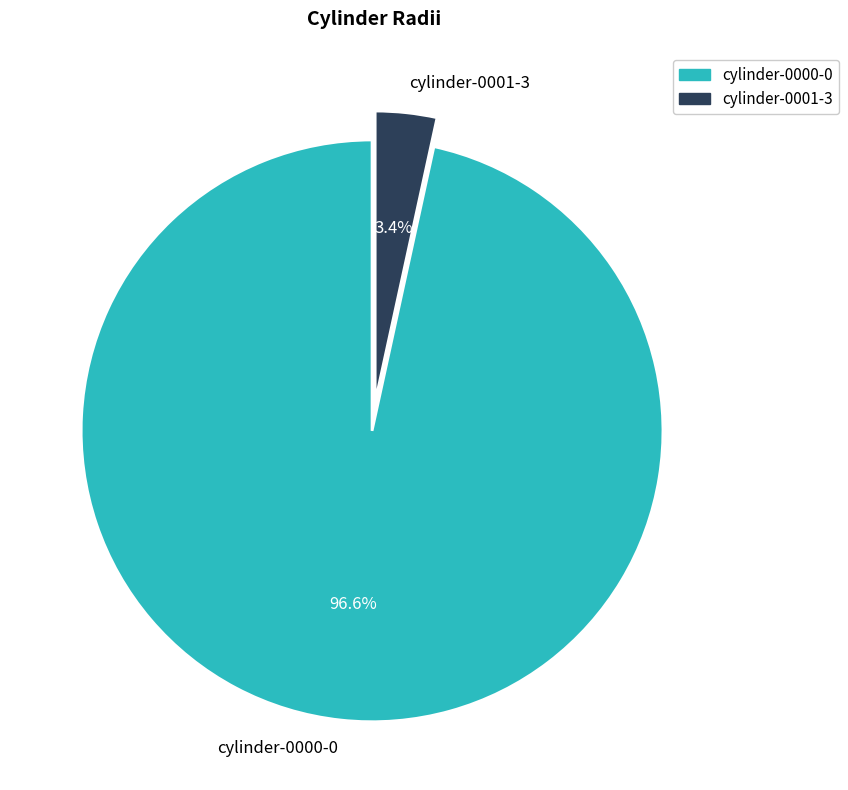

Which has a higher value, cylinder-0000-0 or cylinder-0001-3?

cylinder-0000-0